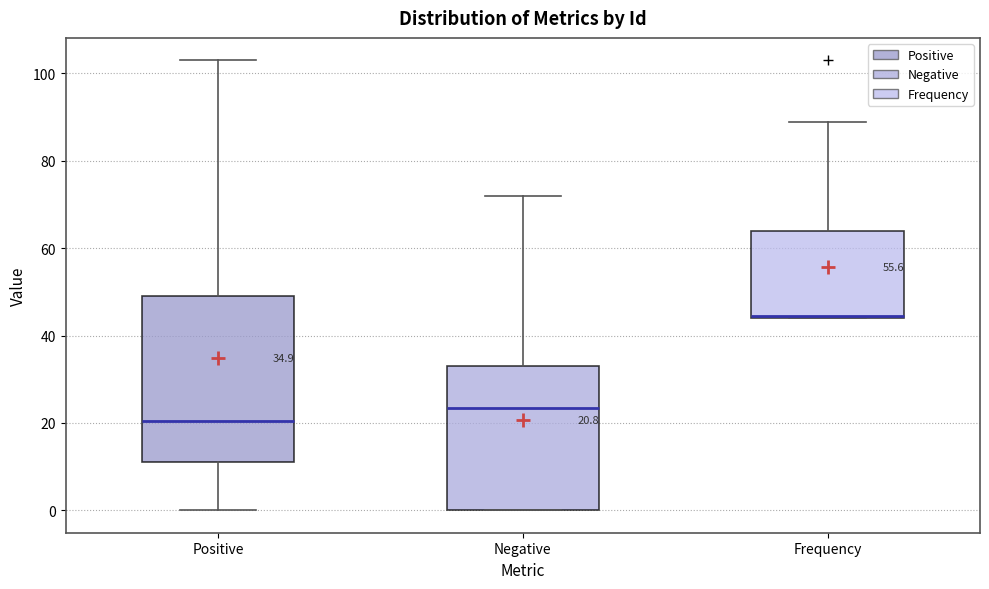

Which box has the highest median line?

Frequency